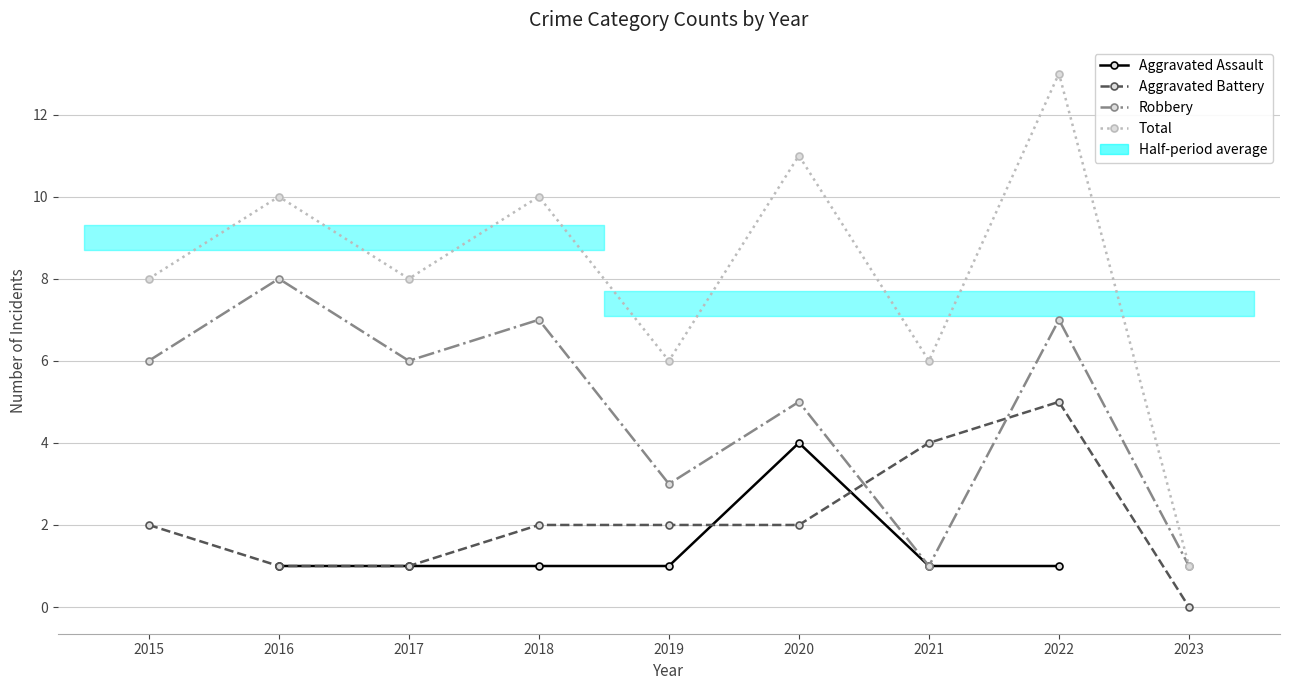

Which series changed the most between 2018 and 2023?

Total